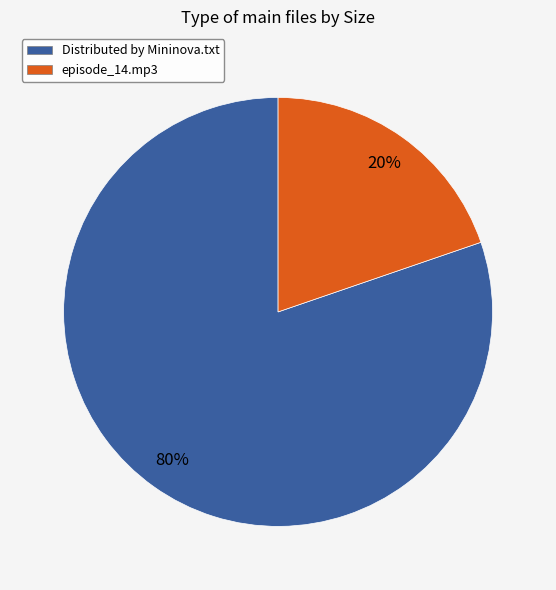

Does episode_14.mp3 represent more than half of the total?

No